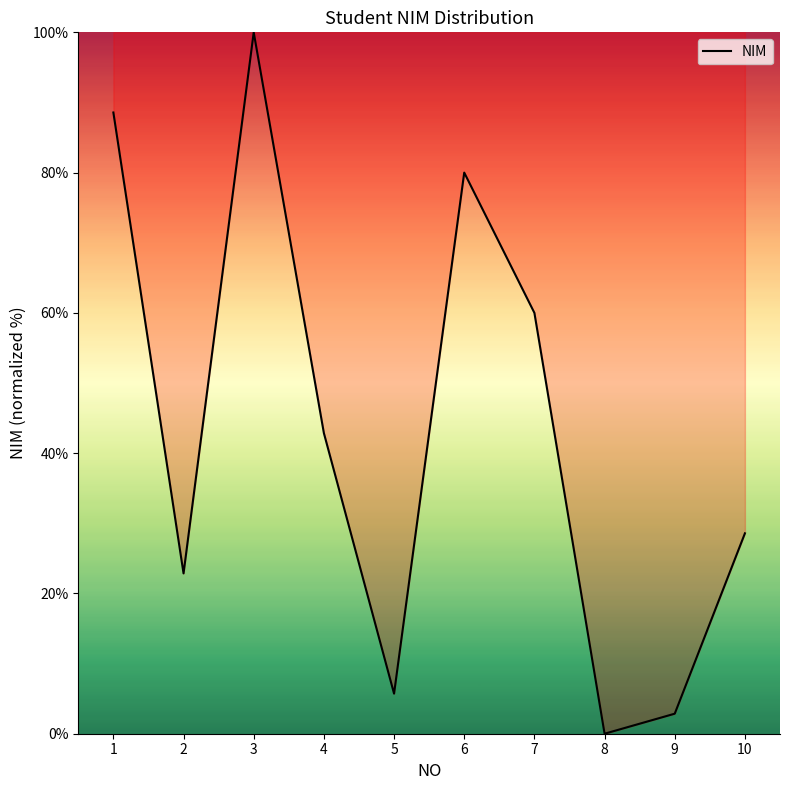

Reading left to right, extract all data points from this chart.

1=88.6	2=22.9	3=100.0	4=42.9	5=5.7	6=80.0	7=60.0	8=0.0	9=2.9	10=28.6